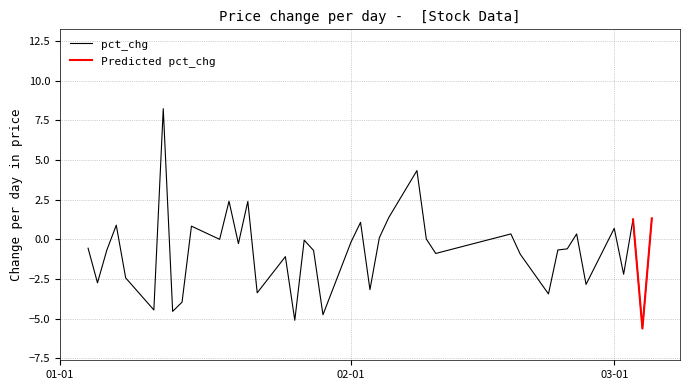

Count the number of categories in the chart.

40